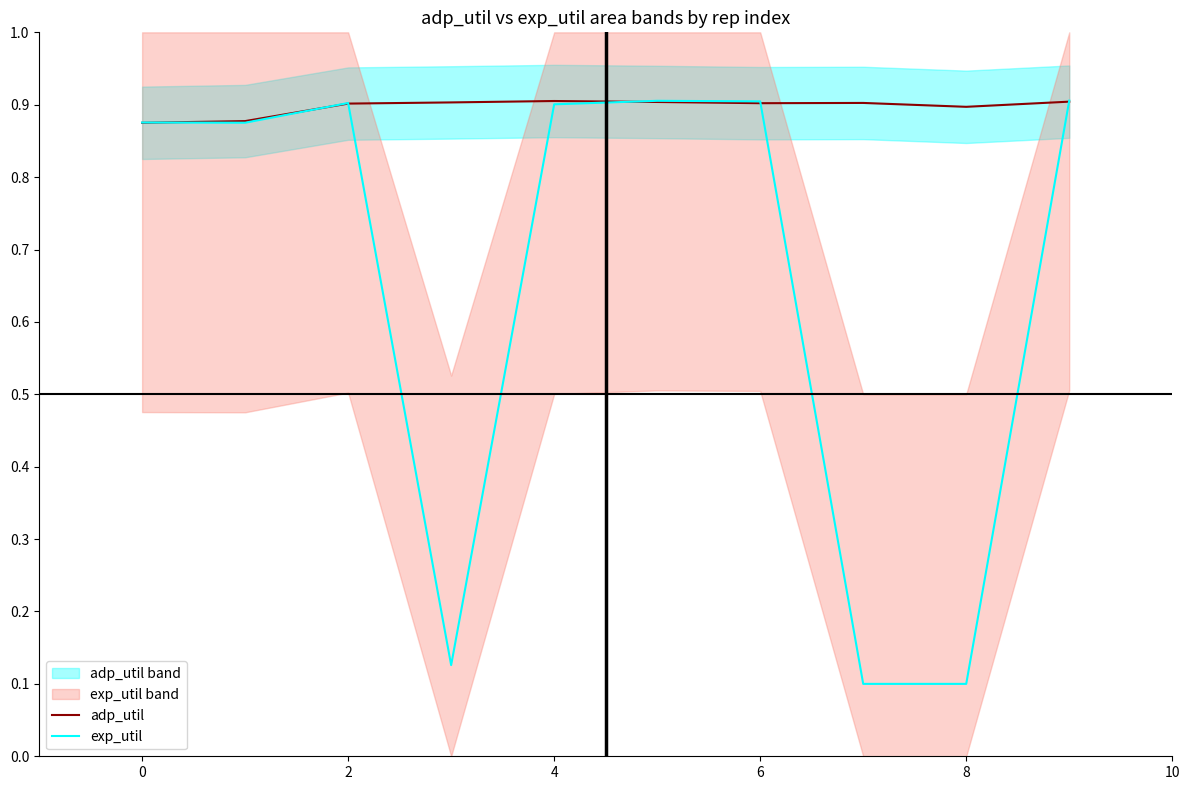

True or false: adp_util has a value of 1.2 at 2.

False